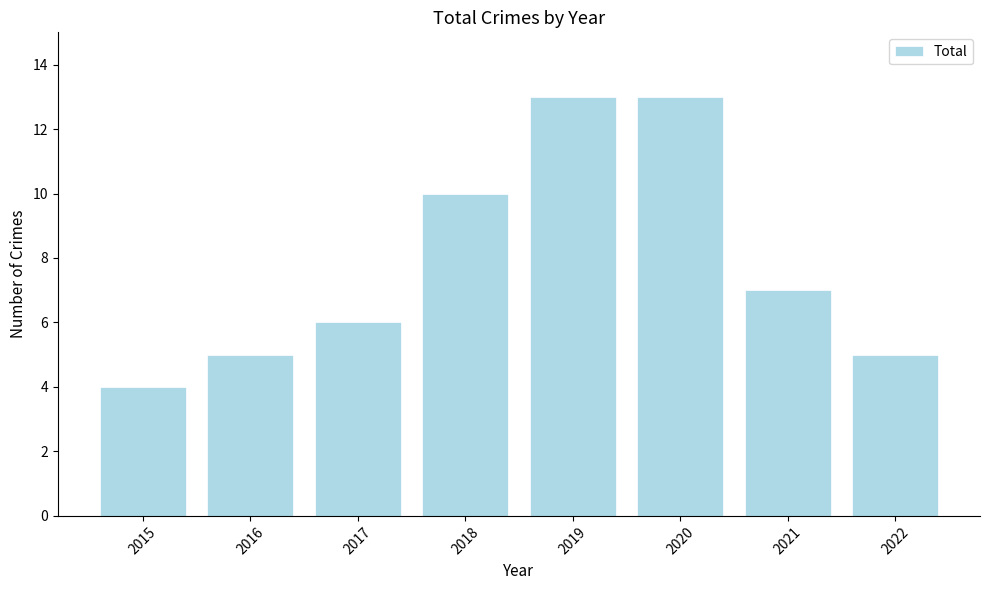

Reading left to right, extract all data points from this chart.

4	5	6	10	13	13	7	5